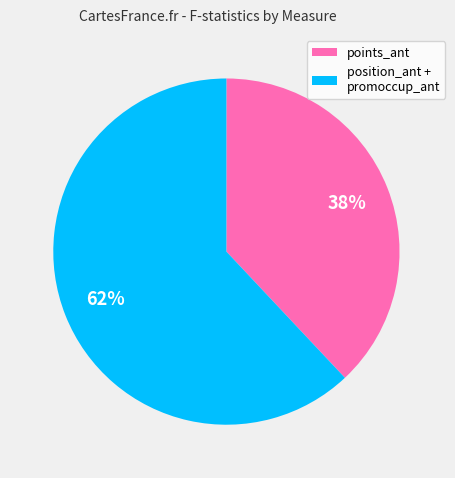

To the nearest percent, what is the difference between the largest and smallest slice percentages?

24%